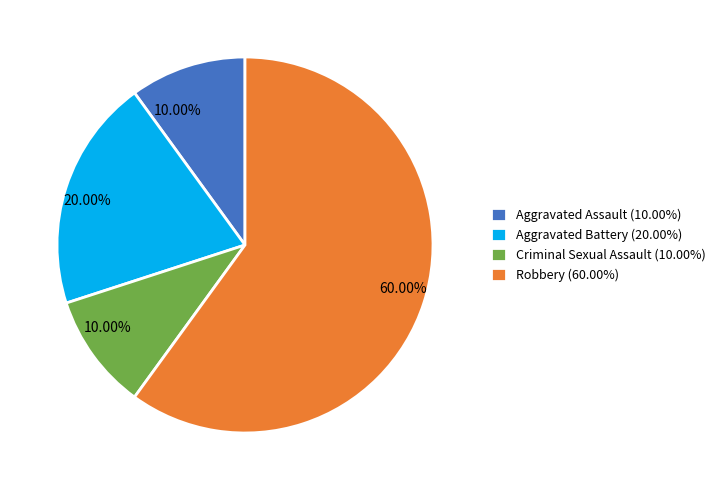

To the nearest percent, what is the combined percentage of Robbery and Criminal Sexual Assault?

70%